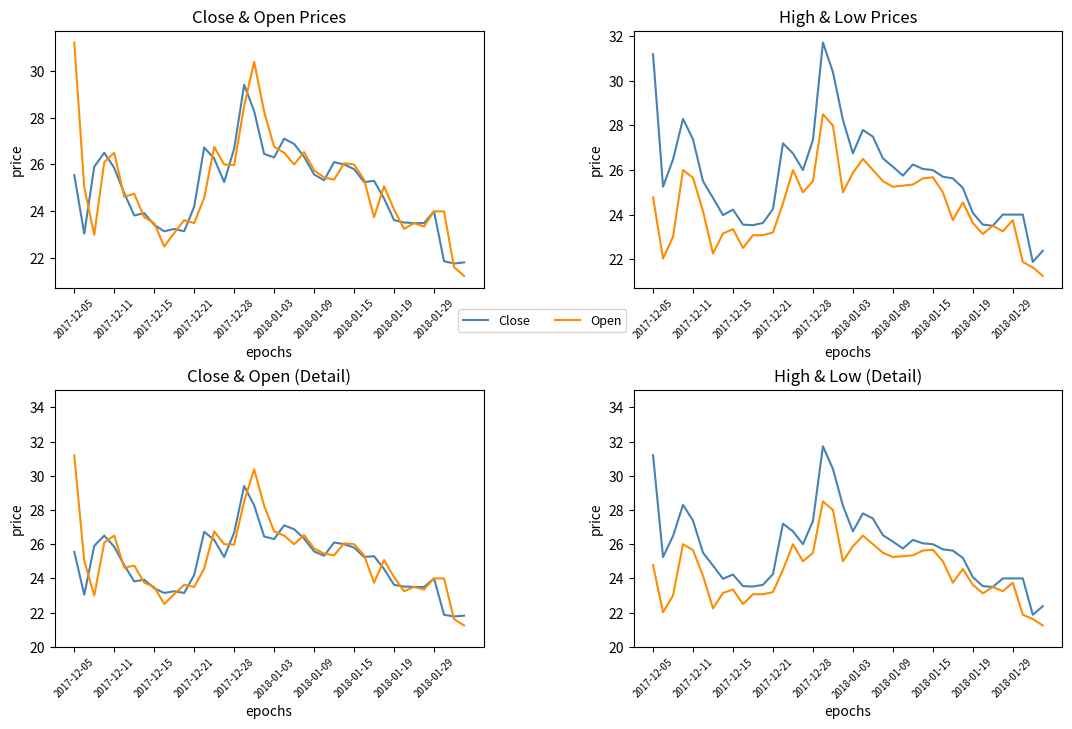

Does the chart have visible grid lines?

No